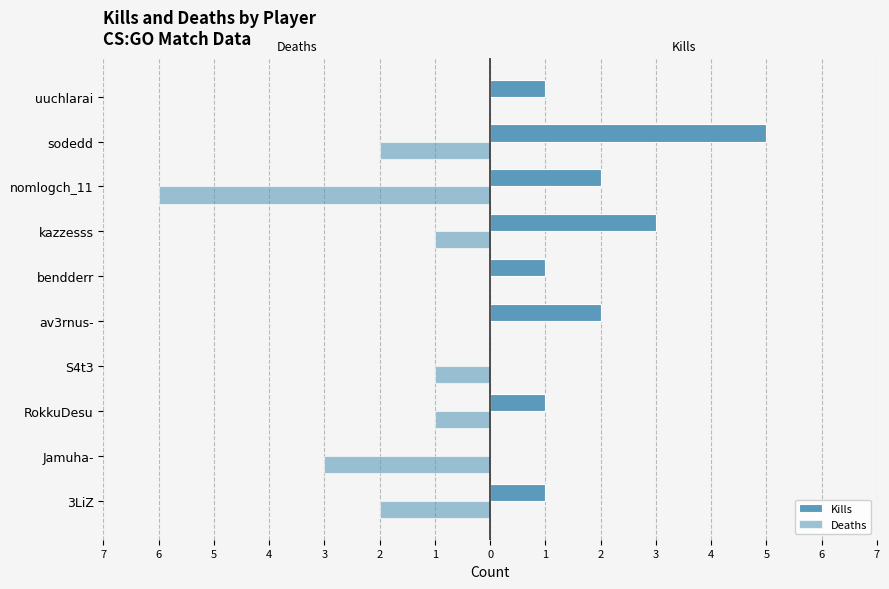

How many bars are there in each group?

2